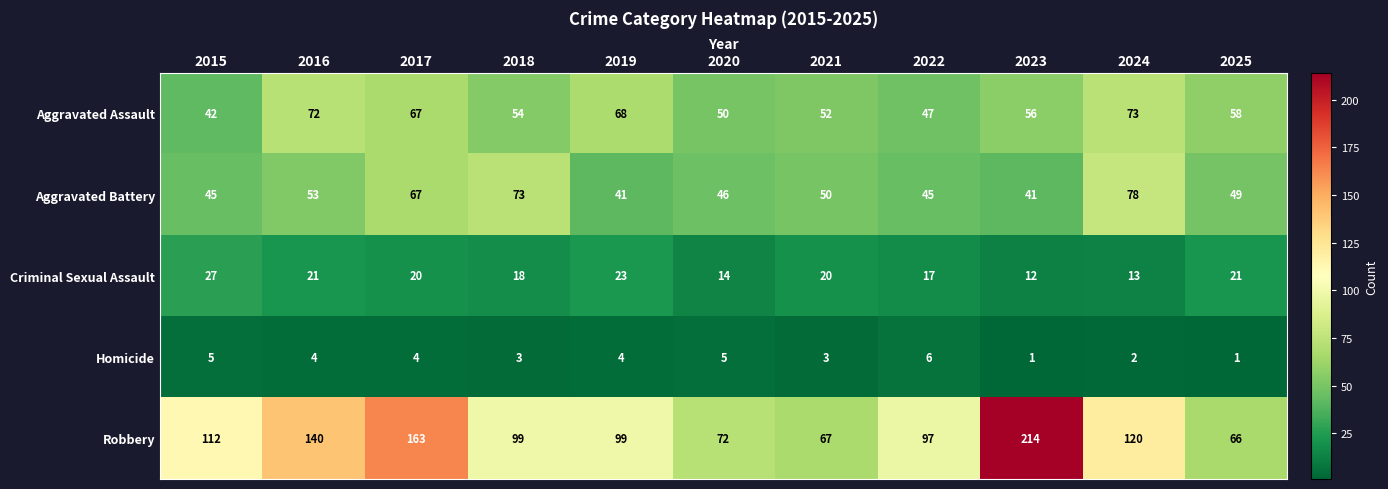

Between 2016 and 2023, which series saw the biggest shift?

Robbery